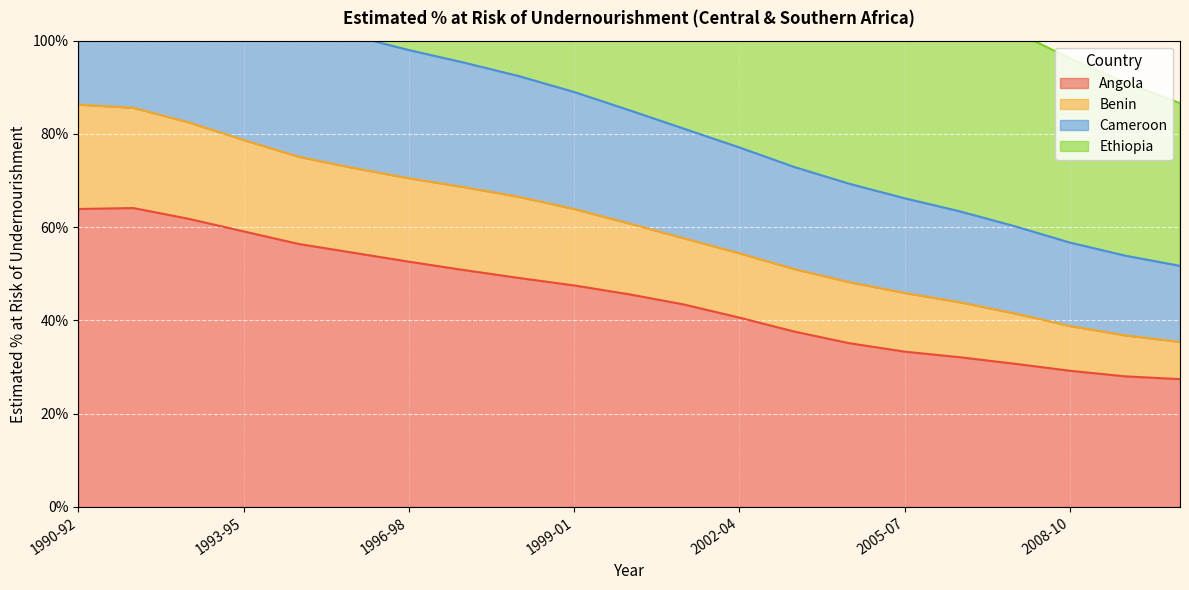

True or false: Ethiopia has a value of 0.4 at 1998-00.

False